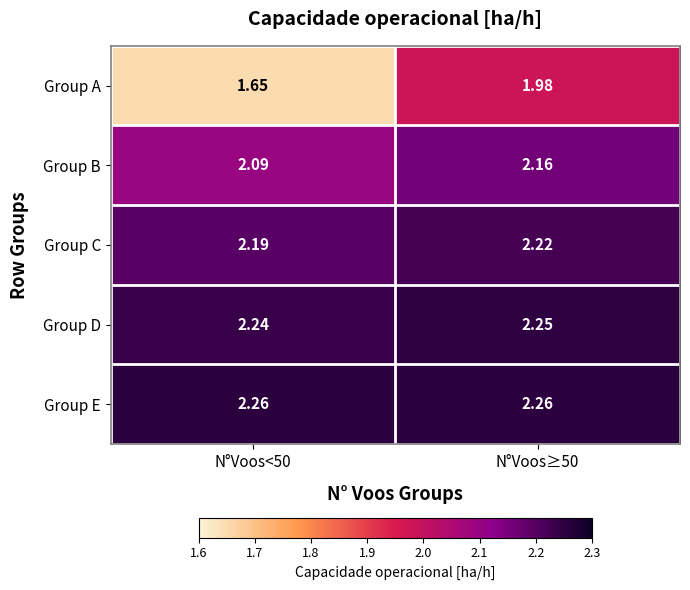

Between N°Voos<50 and N°Voos≥50, which series saw the biggest shift?

Group A